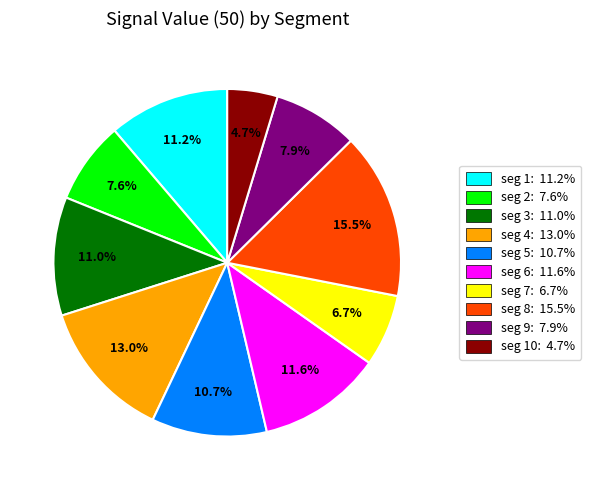

Count the number of slices in the pie.

10